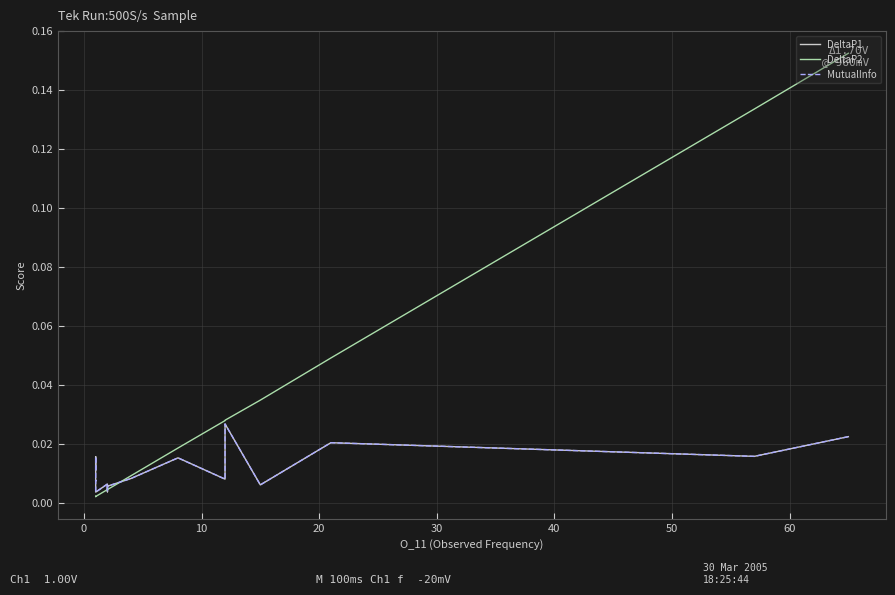

Count the DeltaP1 values in the range 0 to 1.

19